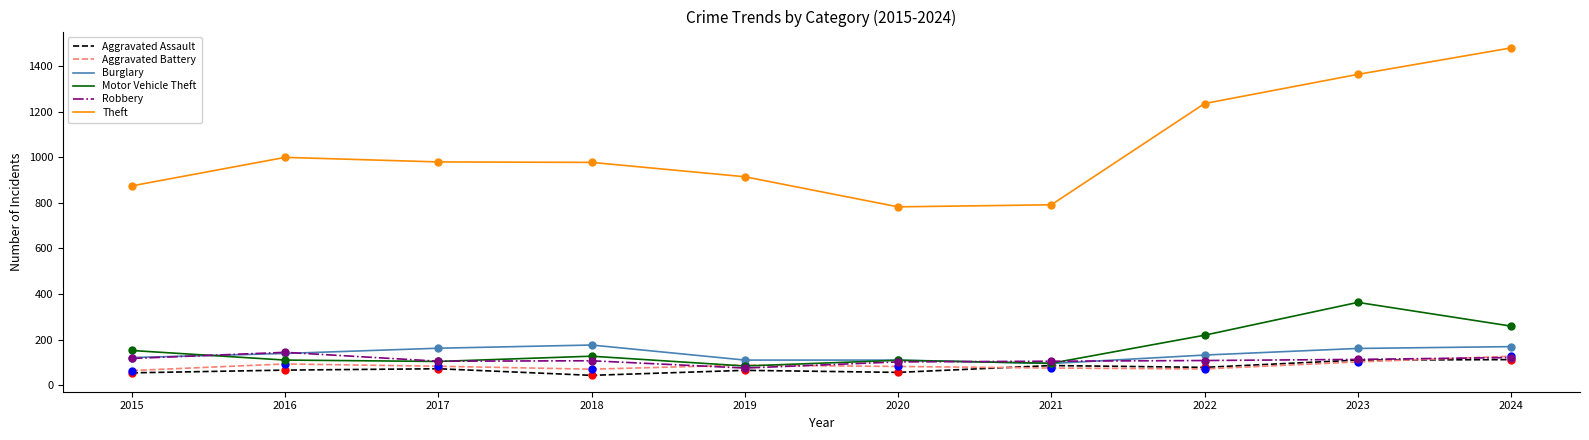

Is the value of Theft at 2020 greater than the value of Aggravated Battery at 2018?

Yes